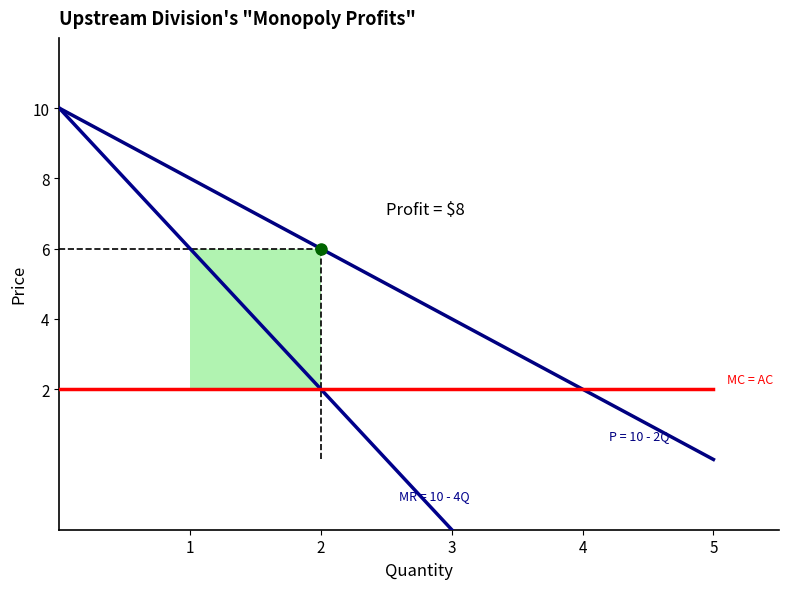

What is the value of the MR = 10 - 4Q point at the 3rd from the left?

2